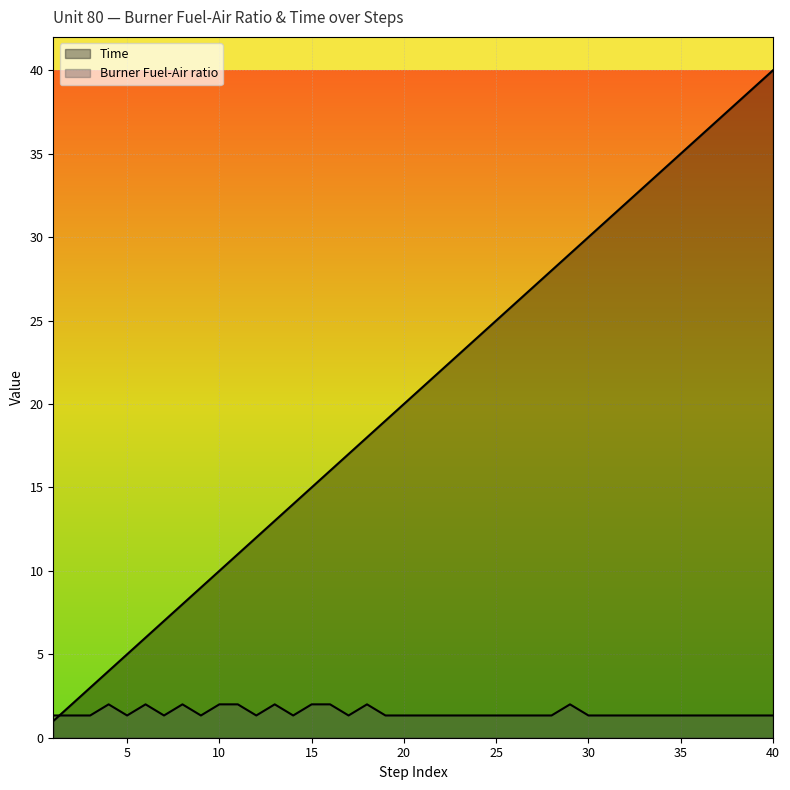

What is the average value of the Burner Fuel-Air ratio series?

1.5